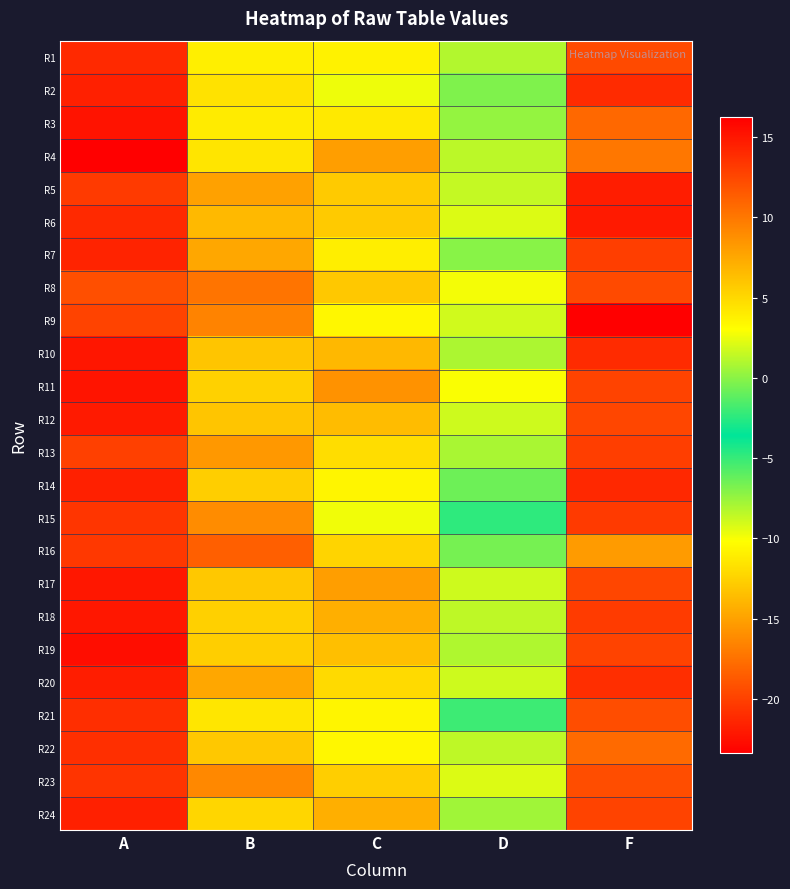

What is the difference between the highest and lowest values at C?

6.0